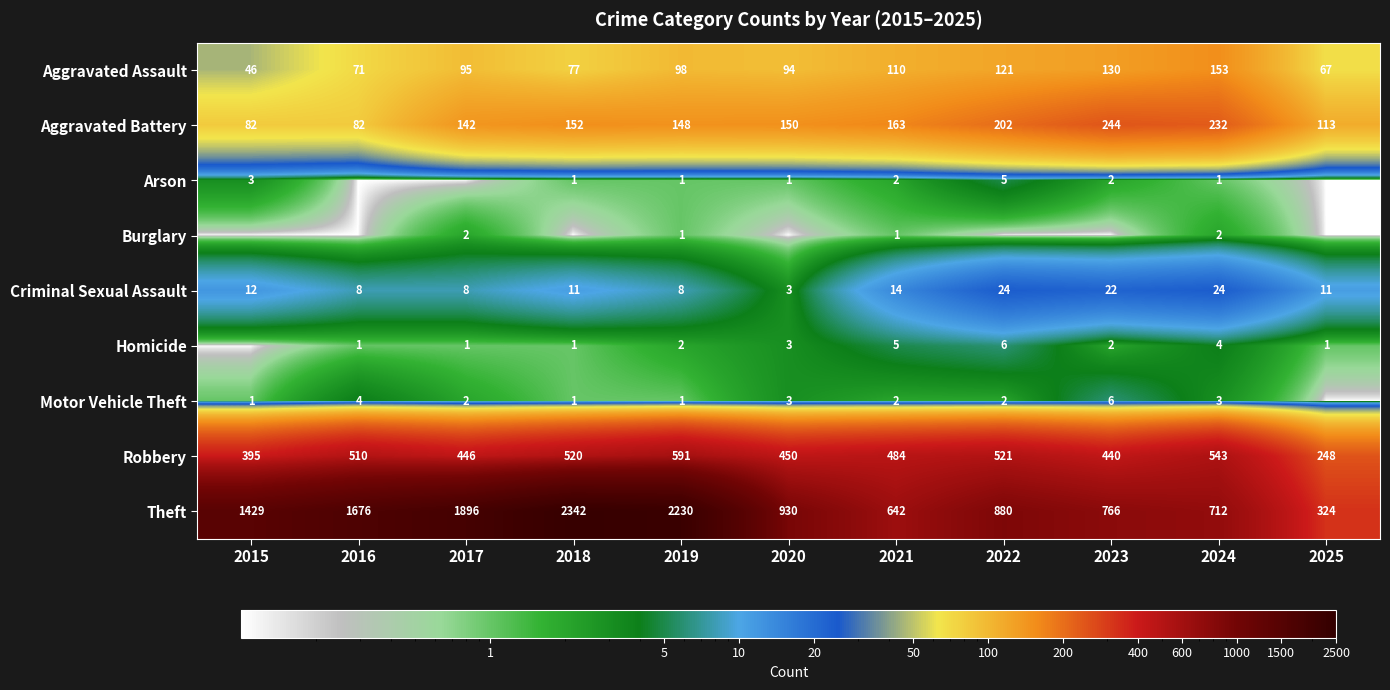

How many data points does each series have?

11